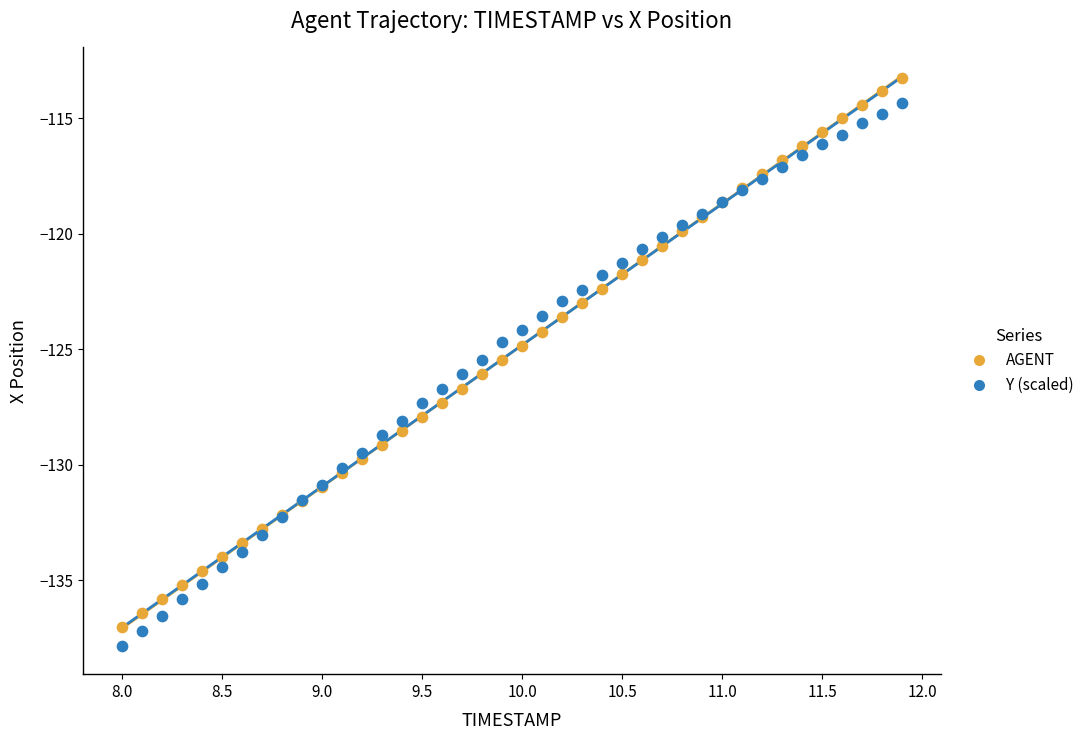

Which series has the widest spread of Y values?

AGENT